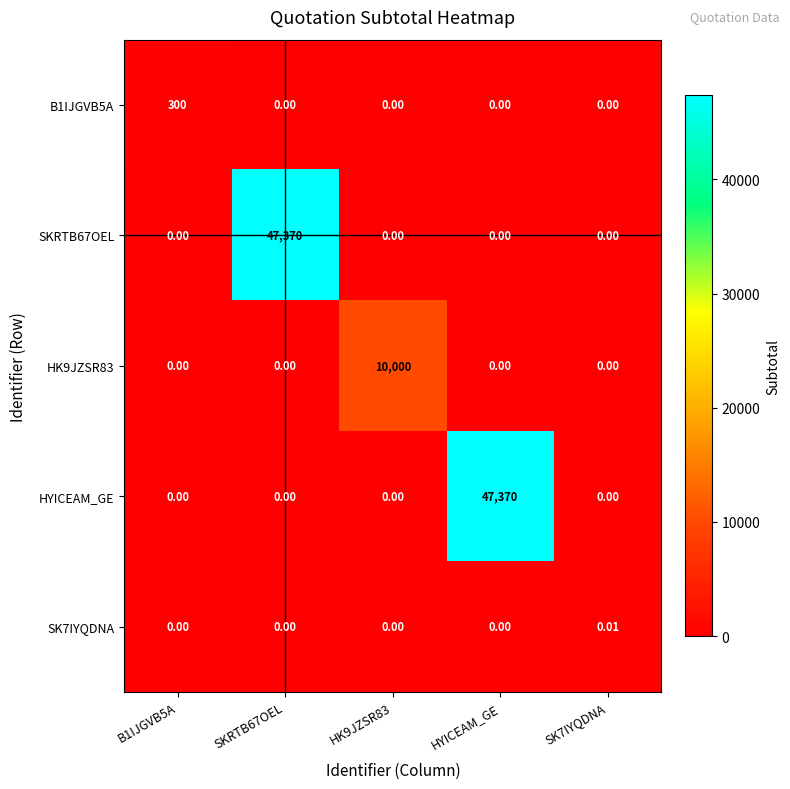

Which category has the highest value in the HYICEAM_GE series?

HYICEAM_GE